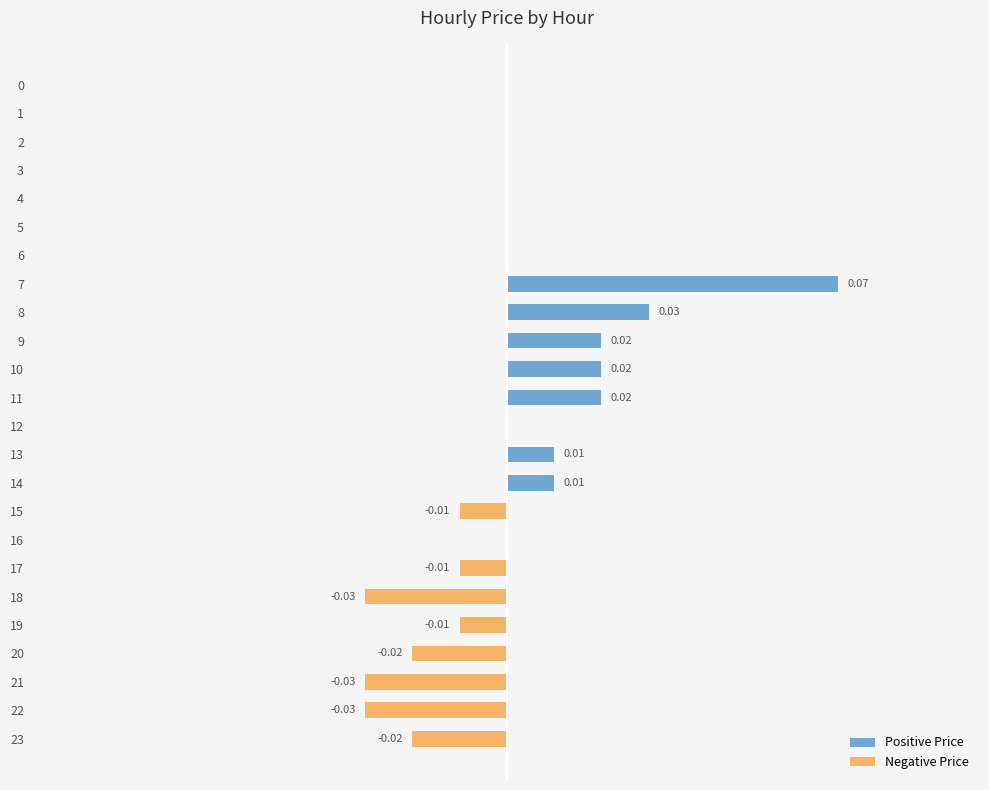

At which category does the chart reach its minimum across all series?

18